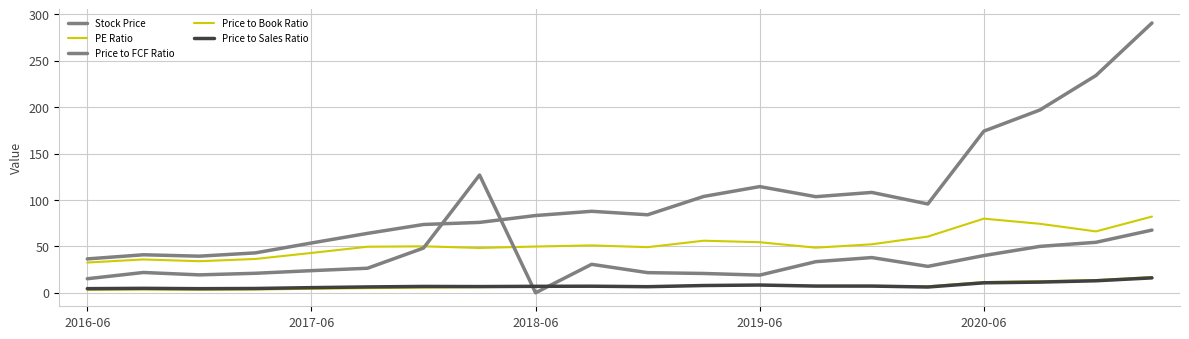

How many categories are shown in the chart?

20